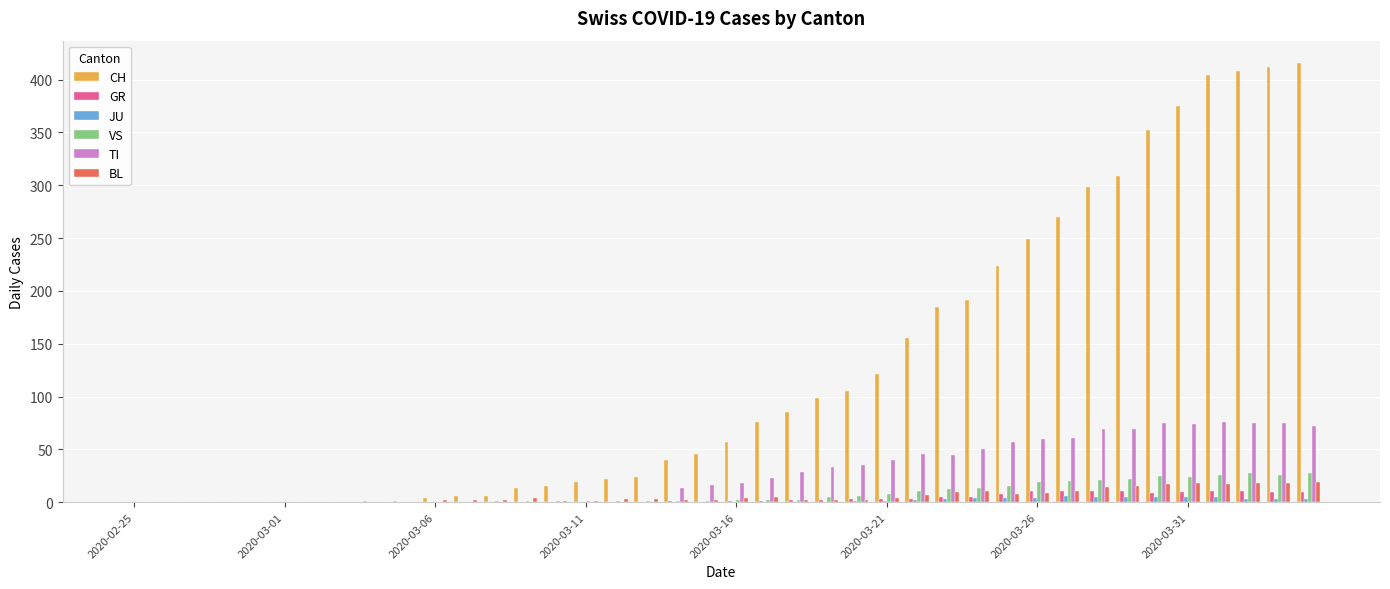

What is the sum of all BL values?

233